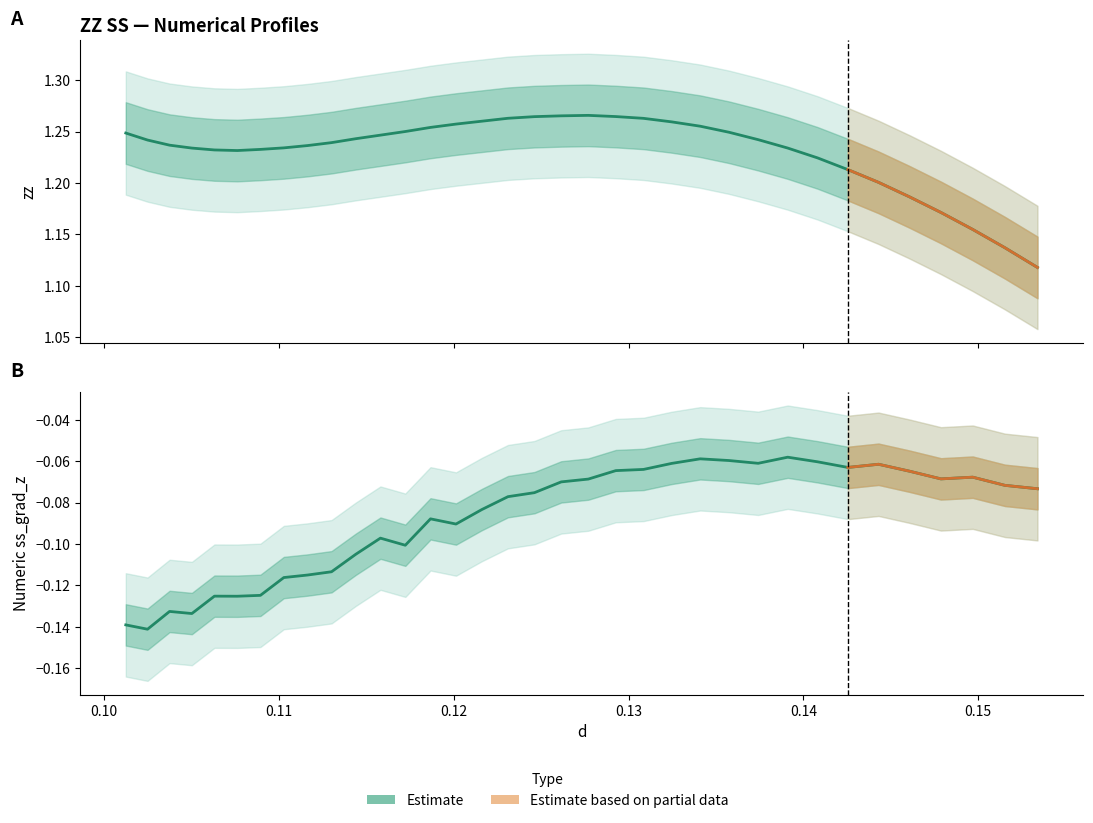

Which category has the lowest value across all series?

0.102475